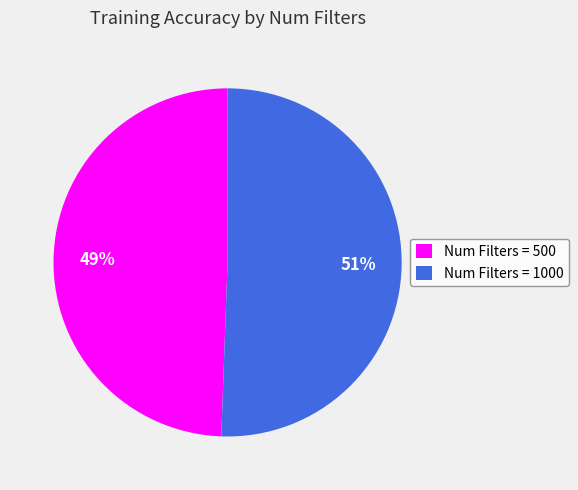

To the nearest percent, what portion does Num Filters = 1000 represent?

51%